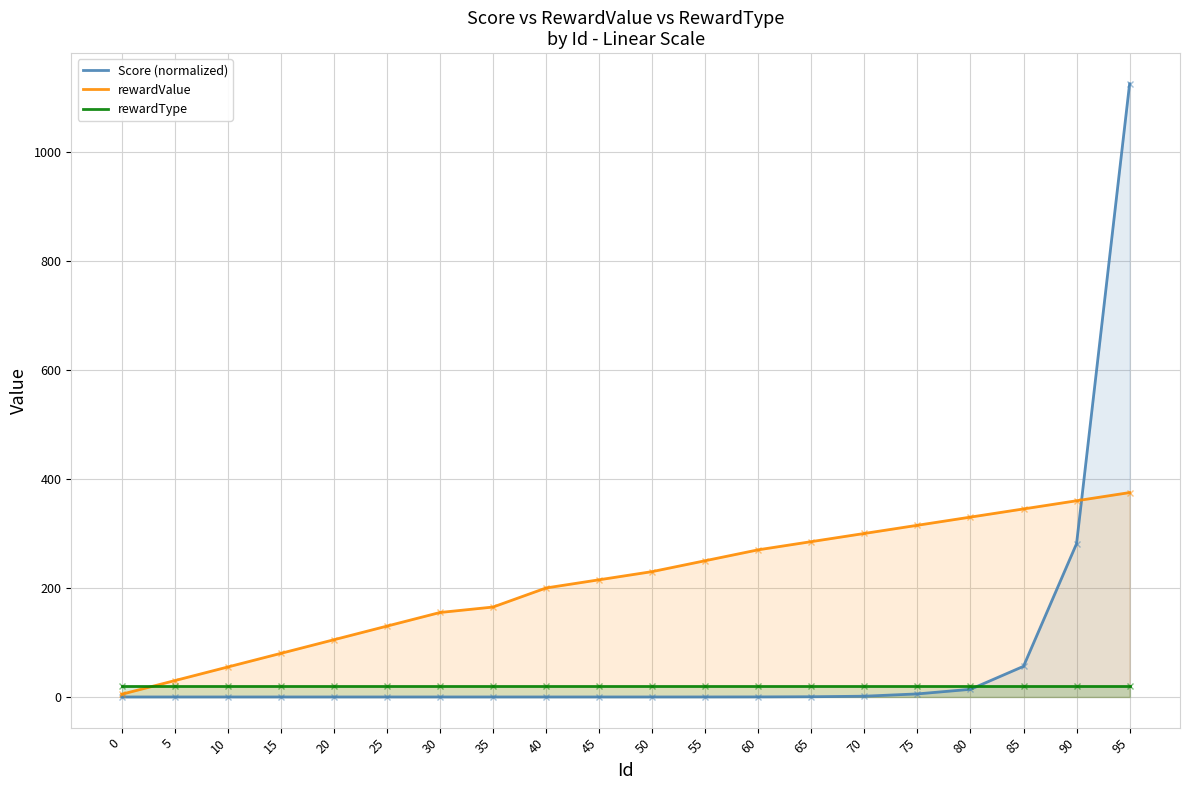

At which category does the chart reach its peak across all series?

95